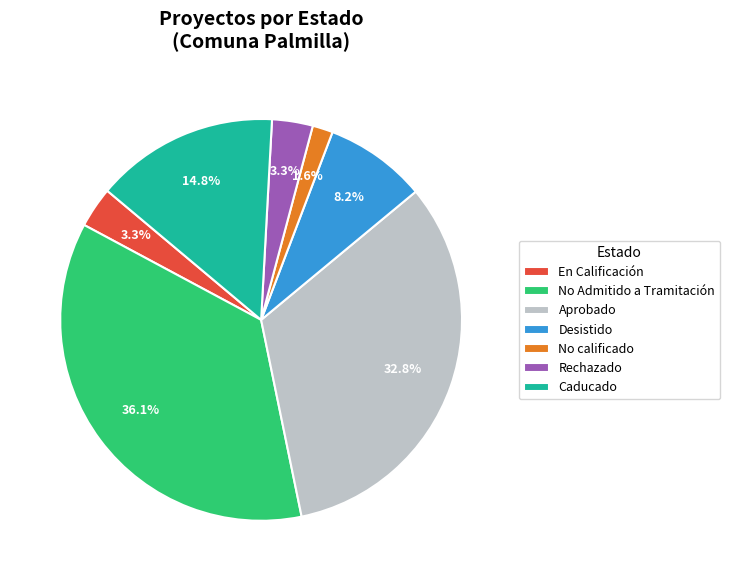

To the nearest percent, what percentage of the pie is En Calificación?

3%